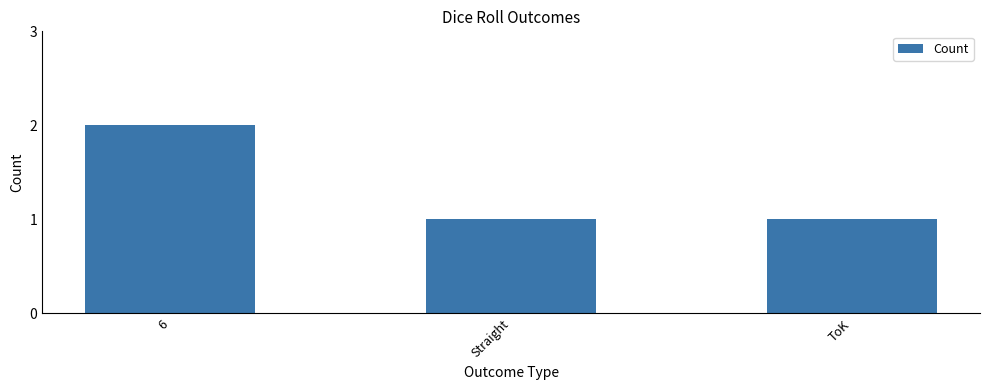

What is the difference between the maximum and second lowest values?

1